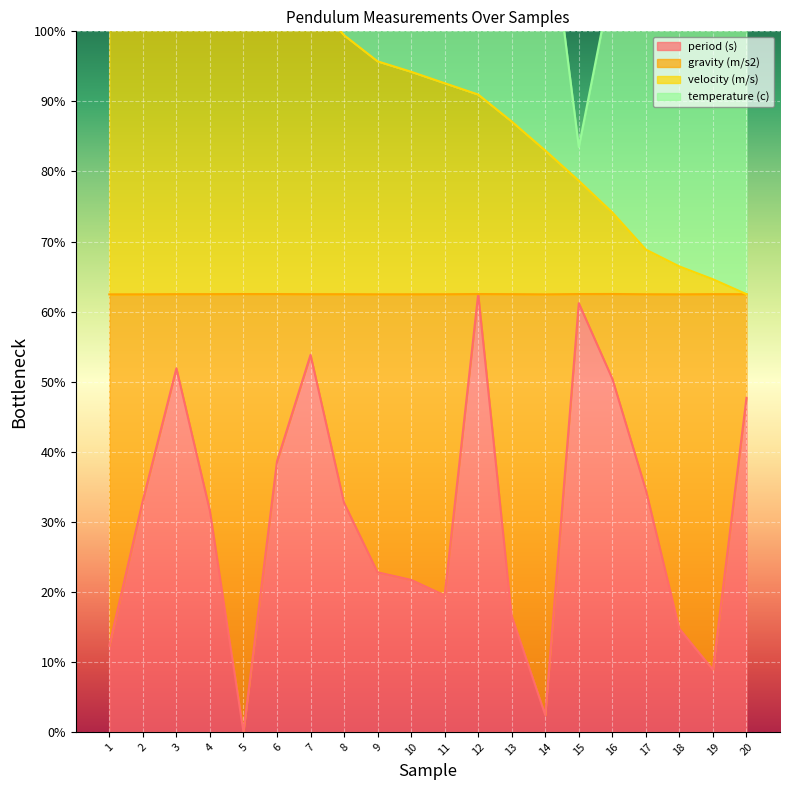

Which series has the widest spread of values?

period (s)